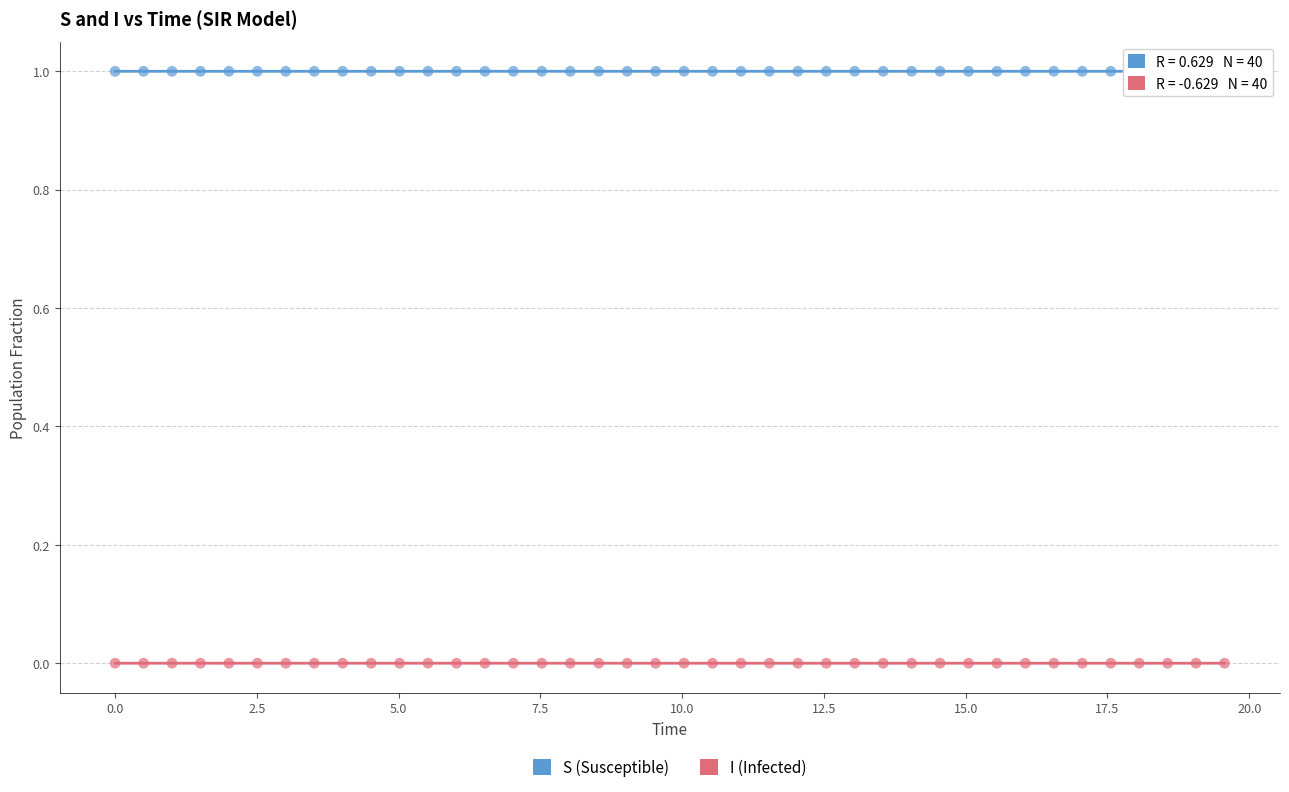

Which series contains the highest Y value?

S (Susceptible)